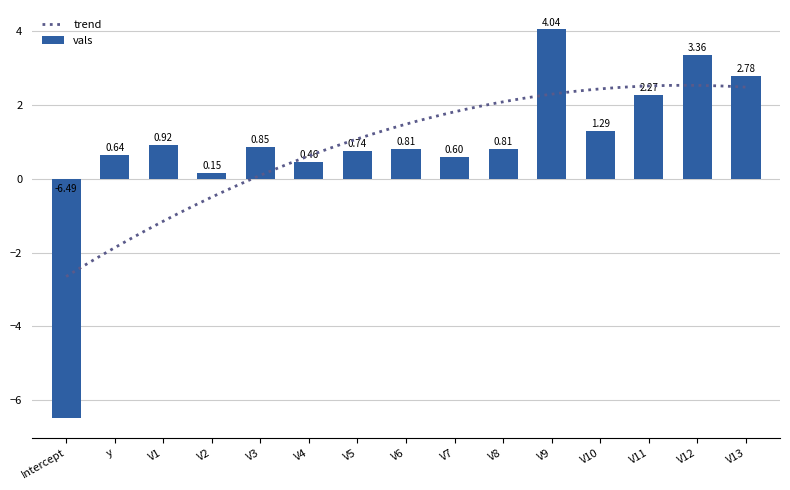

What is the sum of all values?

13.2